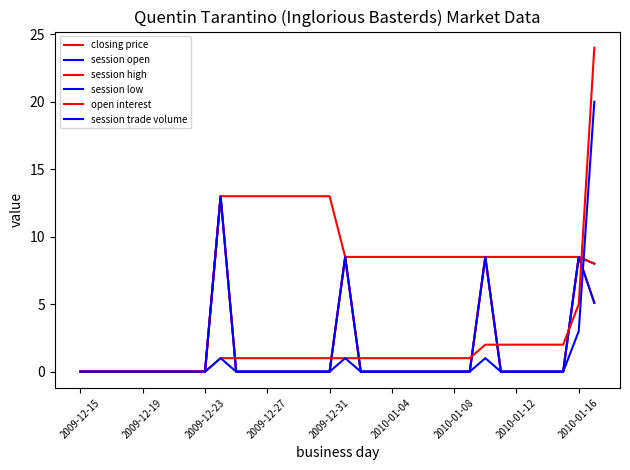

What is the average value of the session high series?

1.4